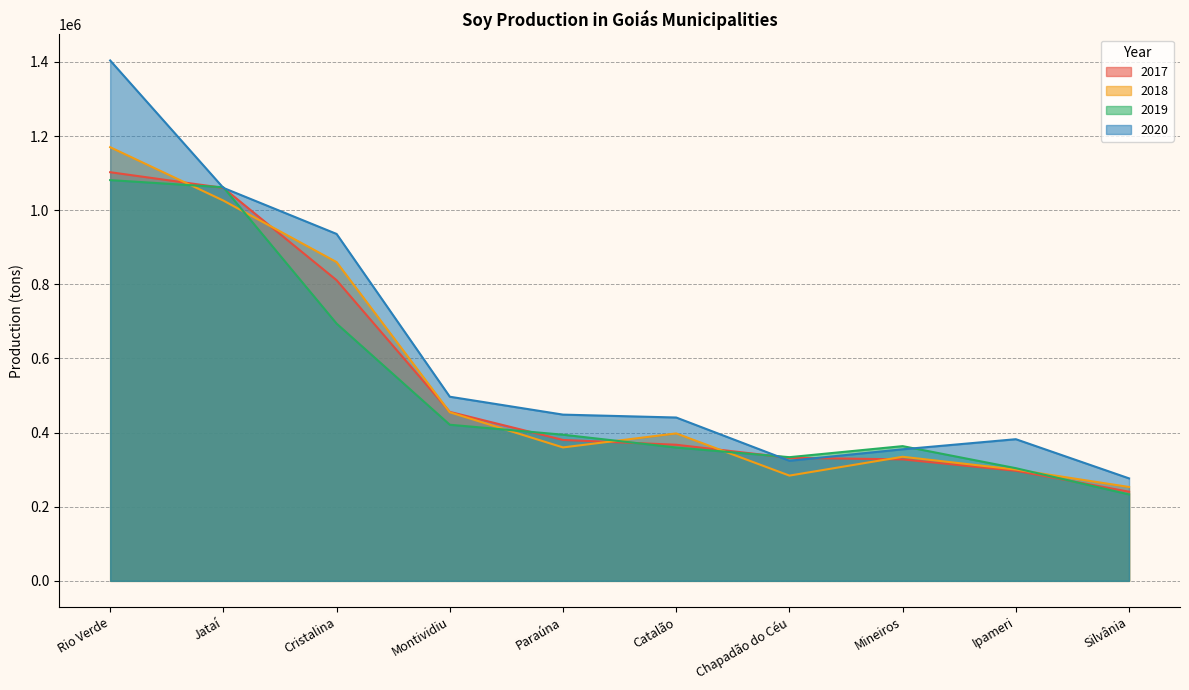

How many times do 2017 and 2020 cross each other?

2